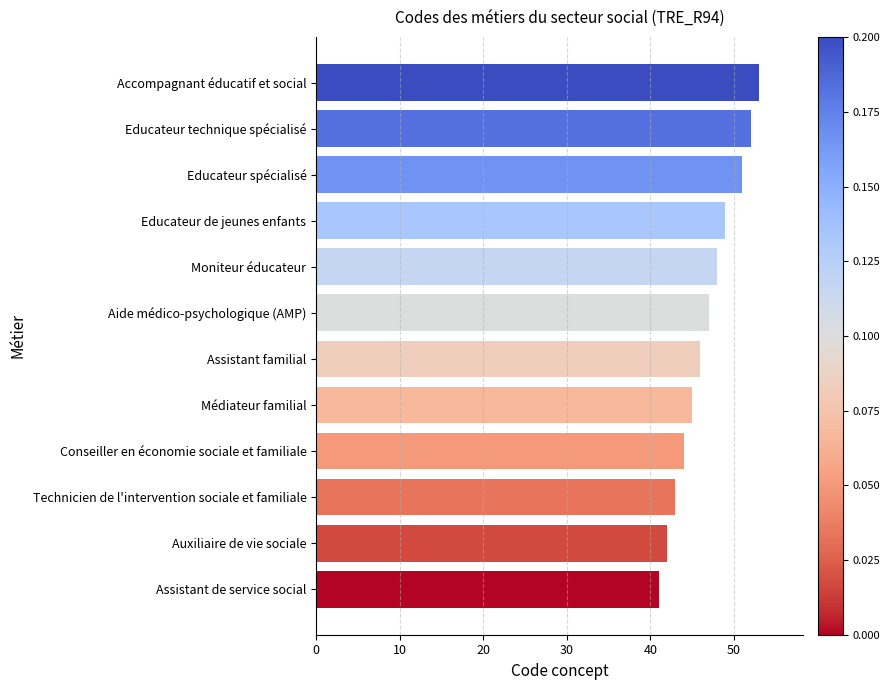

What is the approximate value at Médiateur familial, to the nearest 5?

45